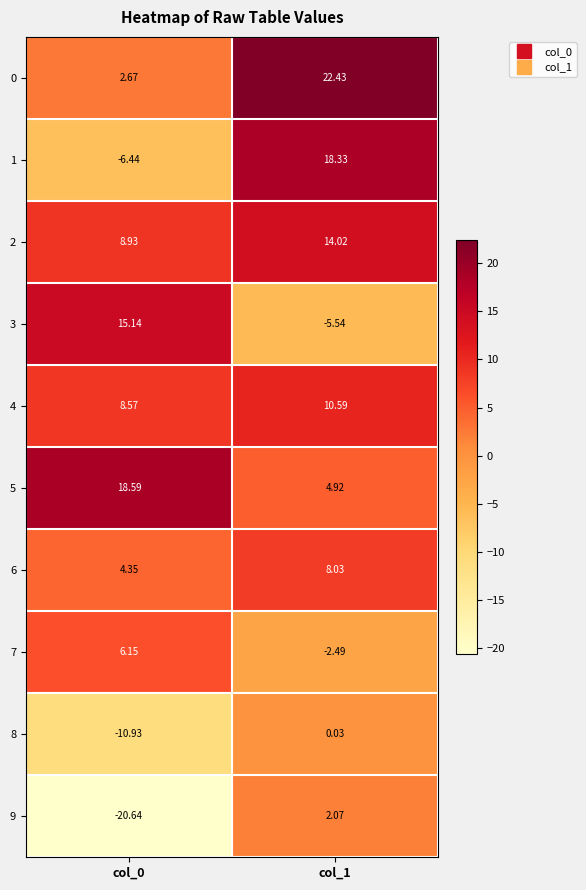

What is the greatest value displayed?

22.4